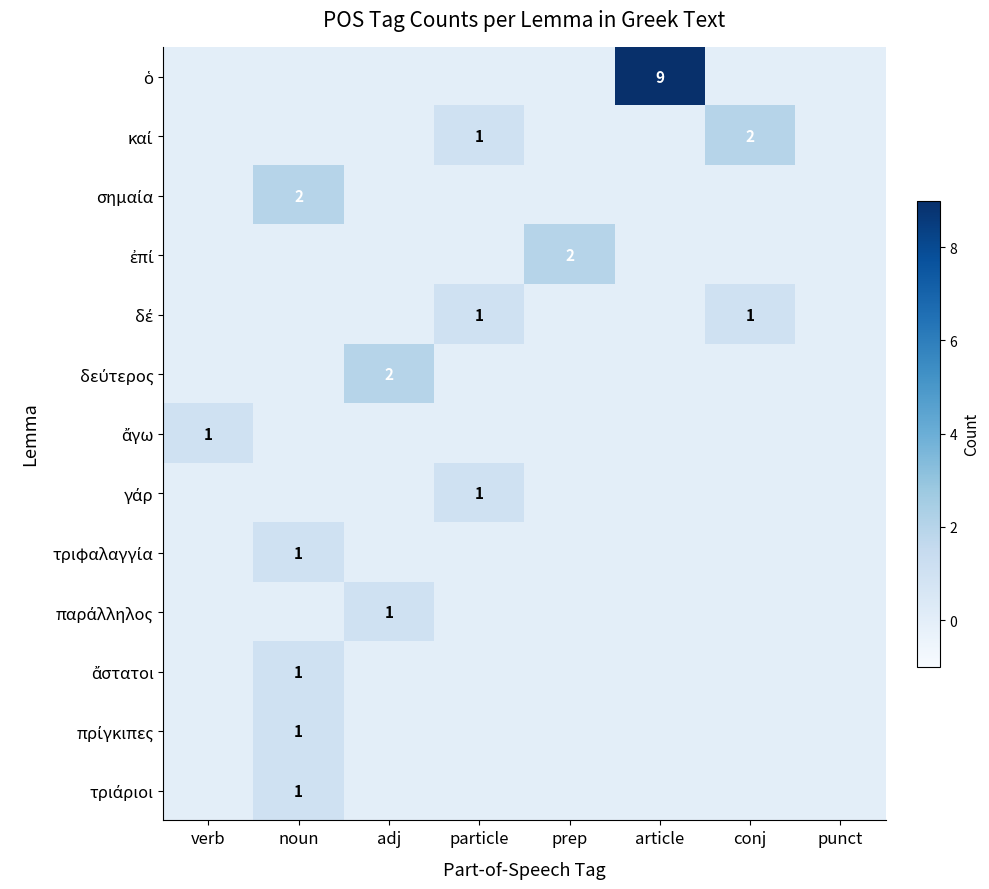

At which label is ὁ closest to 4?

verb